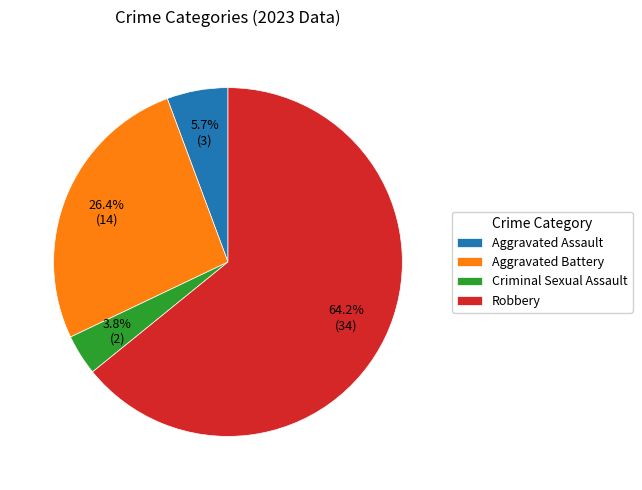

To the nearest percent, what portion does Criminal Sexual Assault represent?

4%